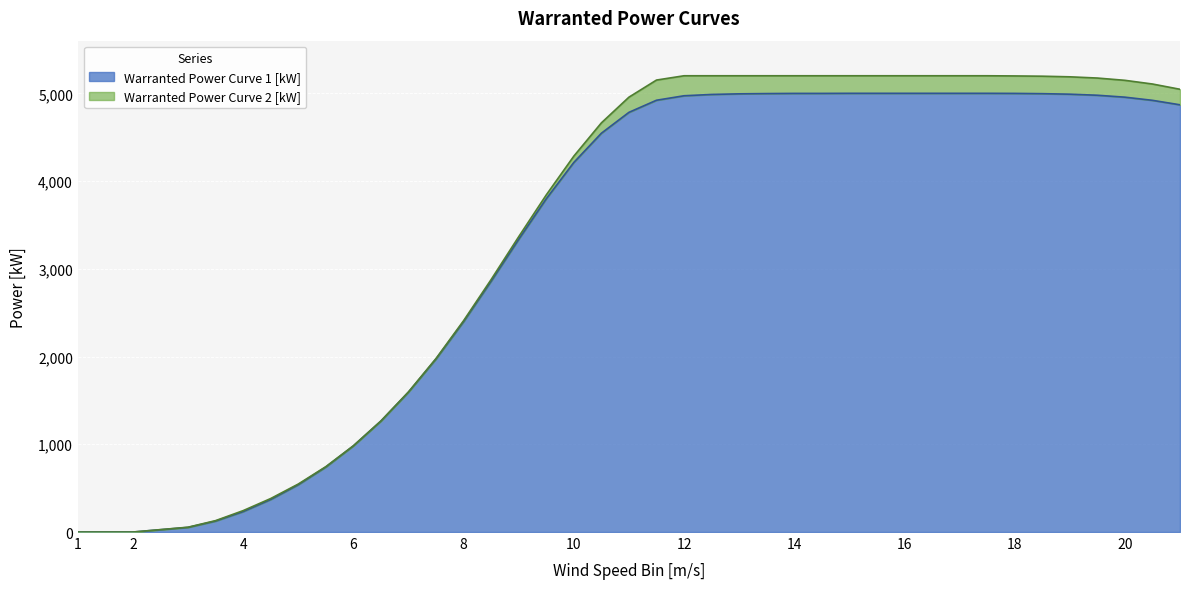

What are all the series names shown in the legend?

Warranted Power Curve 1 [kW], Warranted Power Curve 2 [kW]